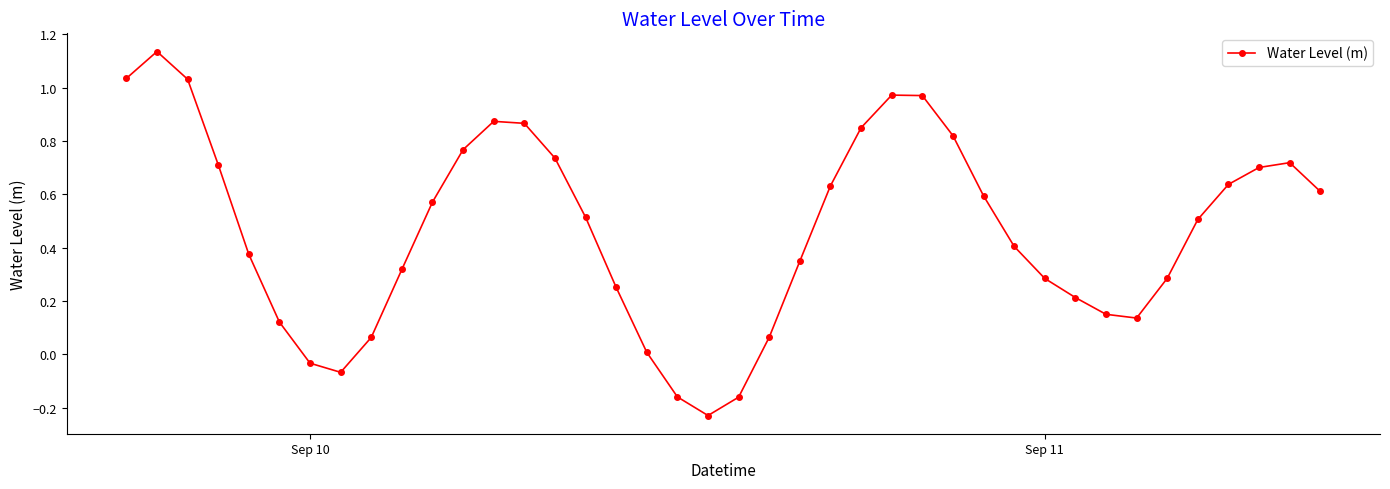

True or false: there are more than 0 points higher than both neighbors.

True